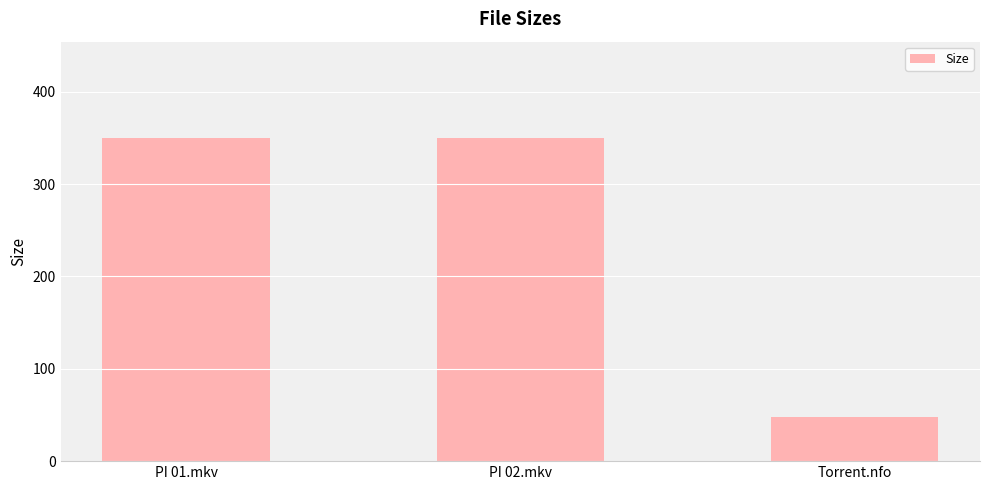

What is the label of the 3rd bar from the right?

PI 01.mkv